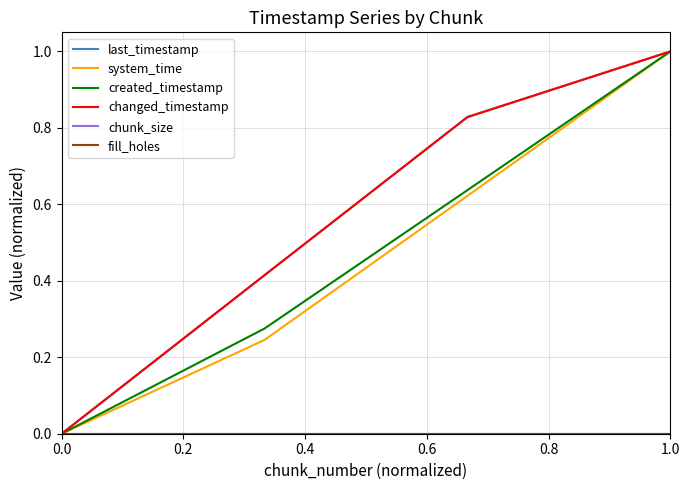

Does the chart display data point markers on the line(s)?

No